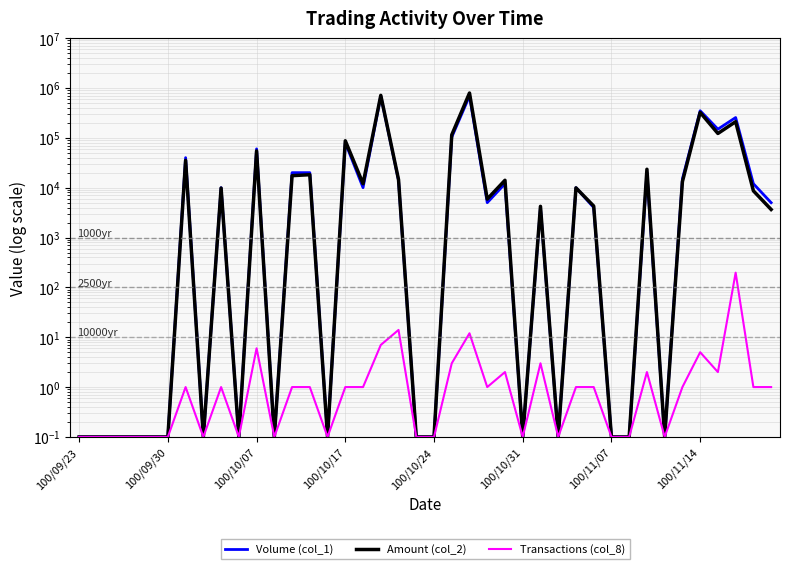

At which label is Transactions (col_8) closest to 98?

18